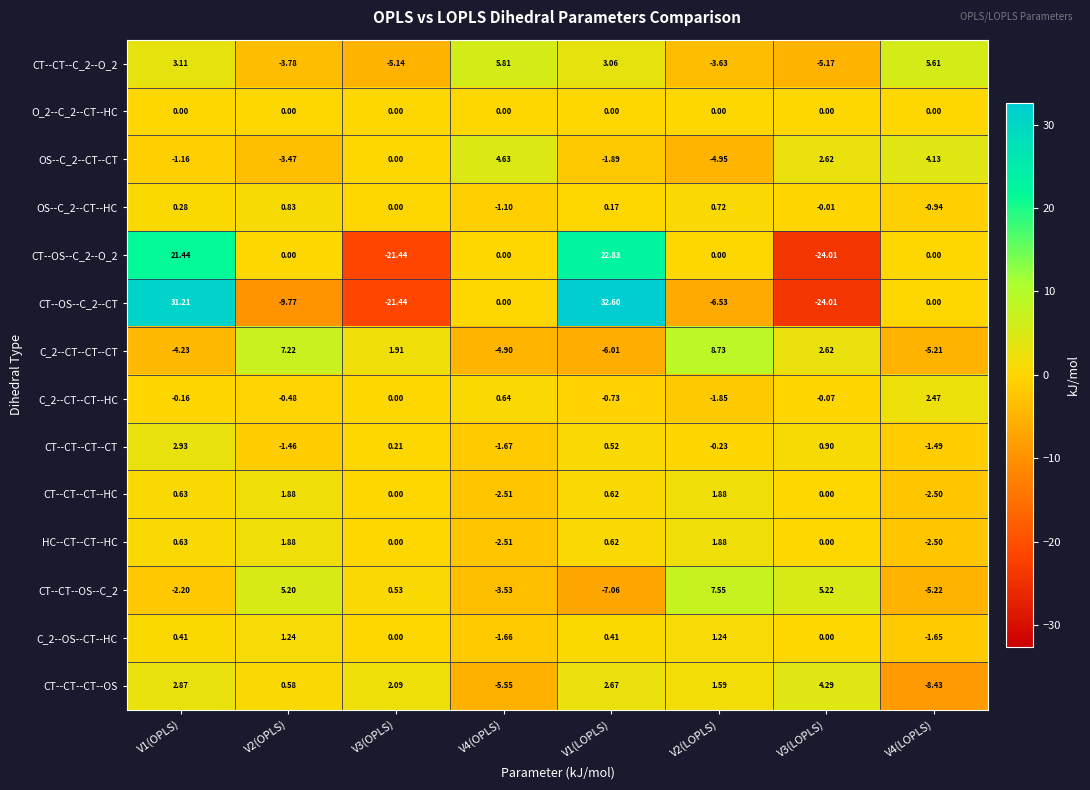

How many data points does each series have?

8